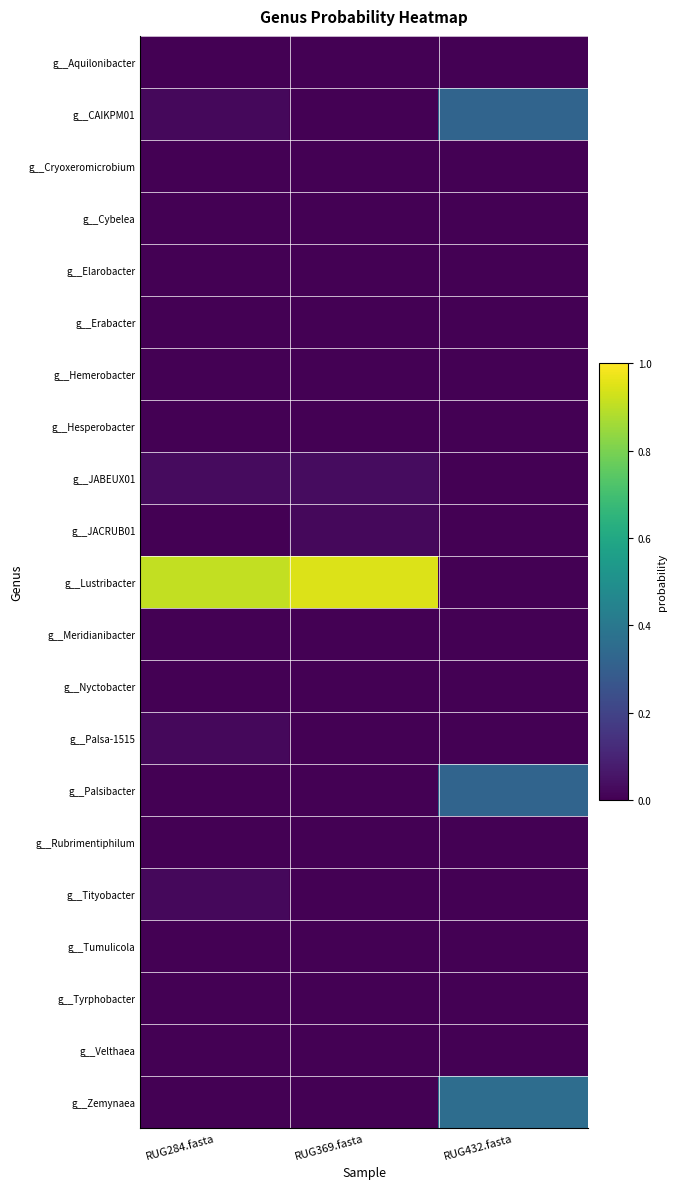

Which label corresponds to the largest value in the chart?

RUG369.fasta